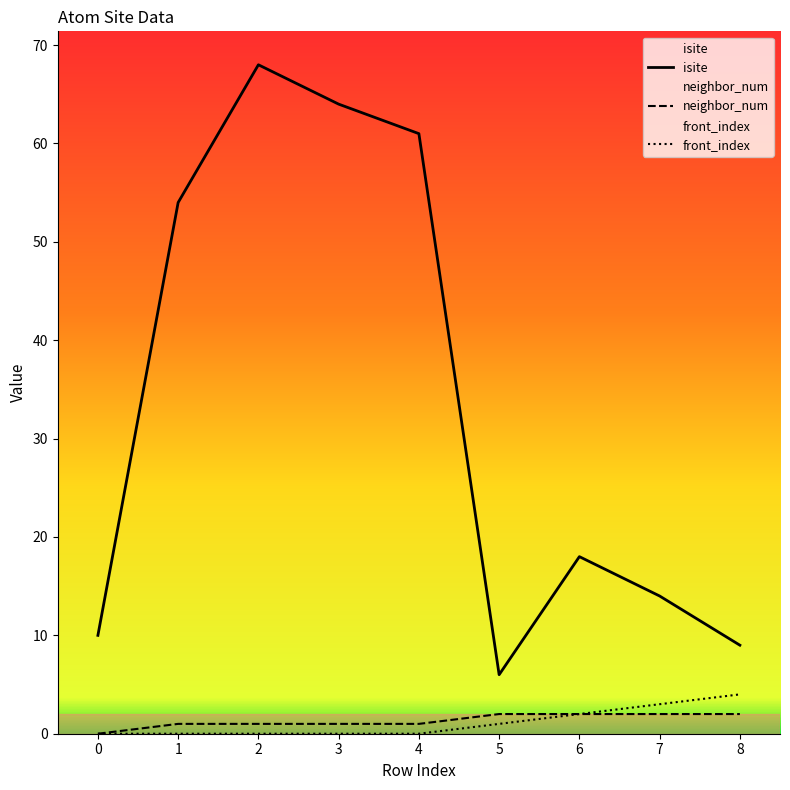

Is the value of isite at 8 greater than the value of neighbor_num at 2?

Yes